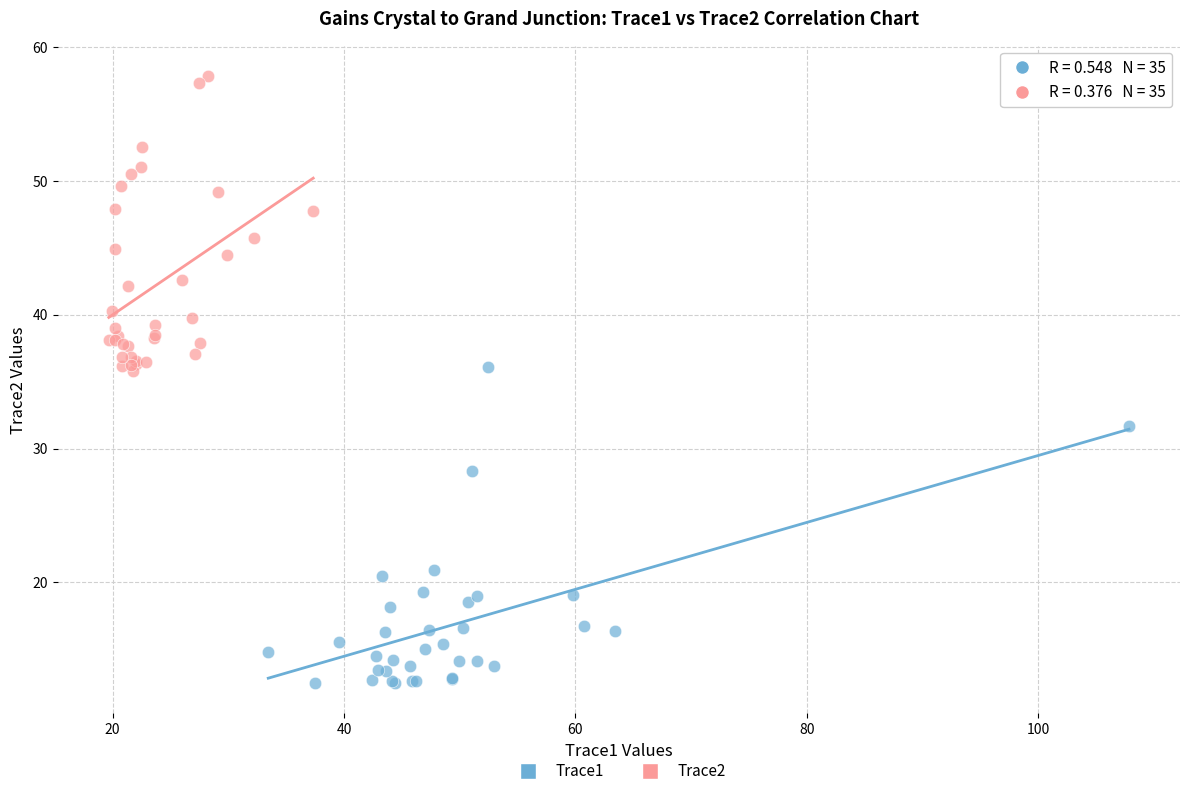

Which series reaches the minimum Y coordinate?

Trace1